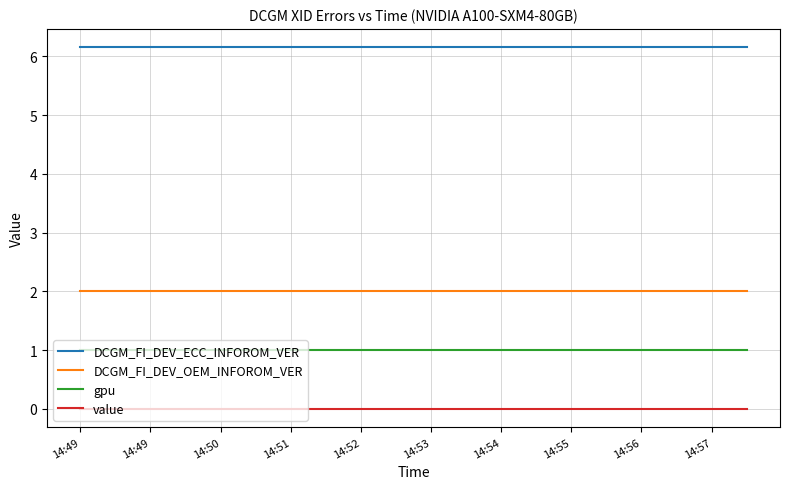

List the series in order of their overall mean, highest first.

DCGM_FI_DEV_ECC_INFOROM_VER, DCGM_FI_DEV_OEM_INFOROM_VER, gpu, value